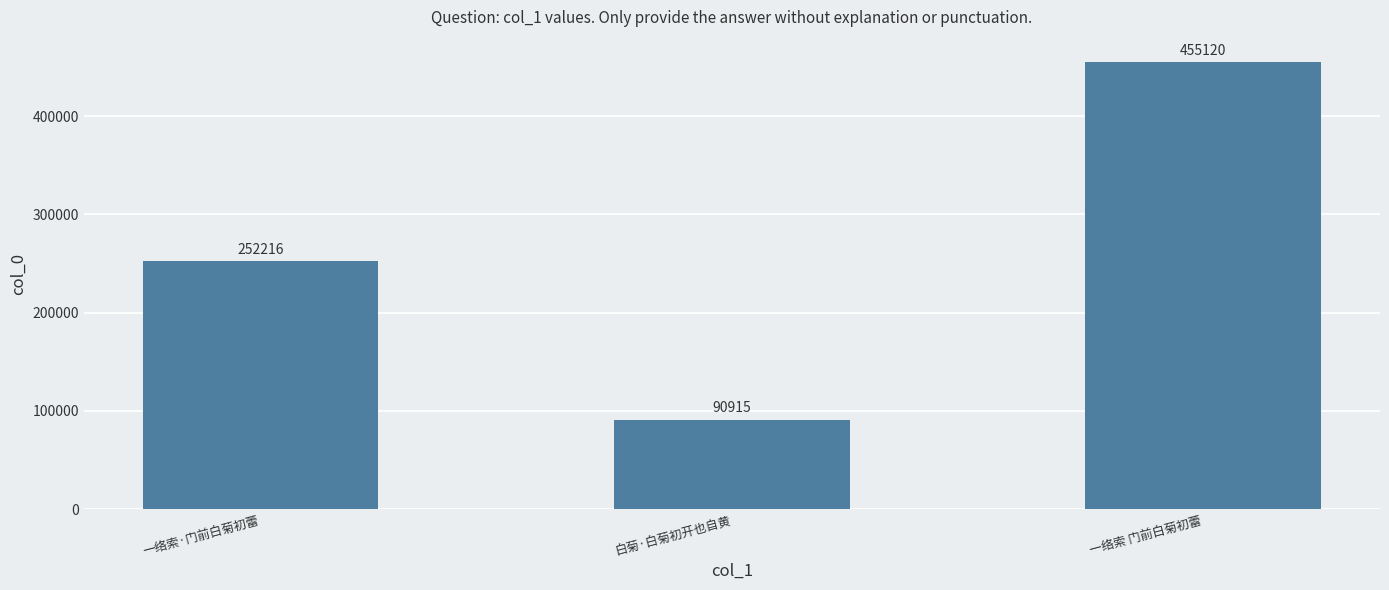

What is the label of the 1st bar from the right?

一络索 门前白菊初蕾